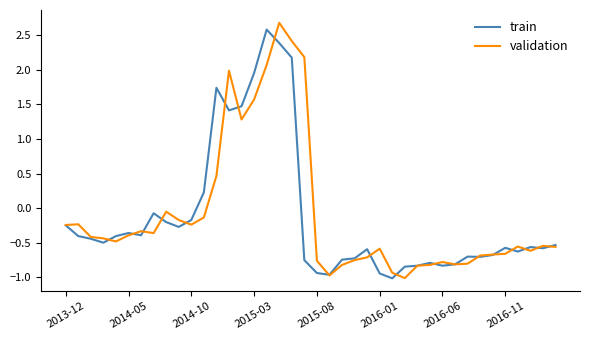

What is the minimum value for train?

-1.0